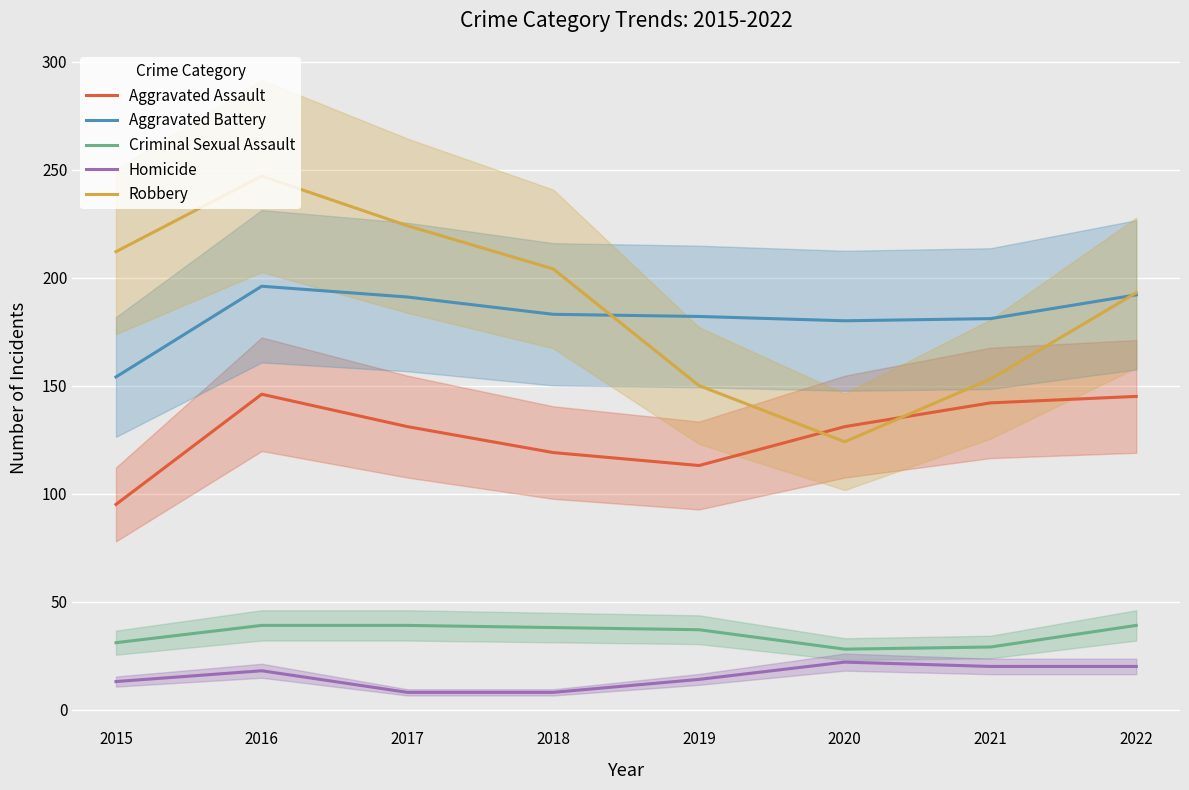

How many lines are shown in the chart?

5